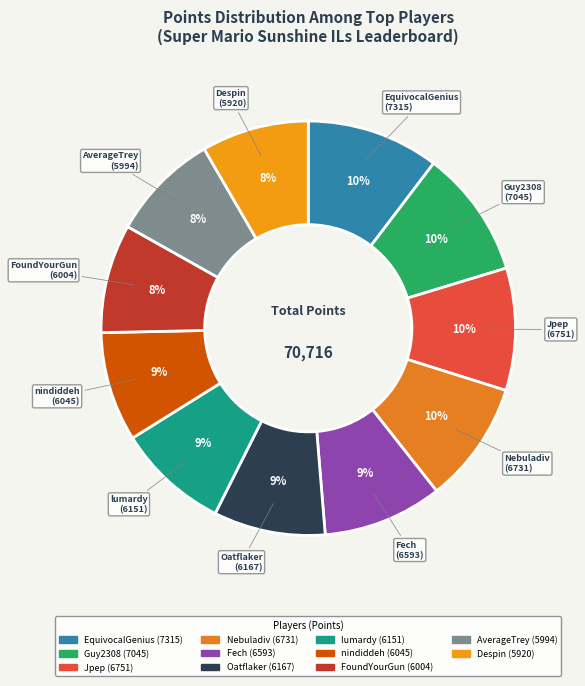

What is the ratio of the value at Guy2308 to the value at AverageTrey?

1.2